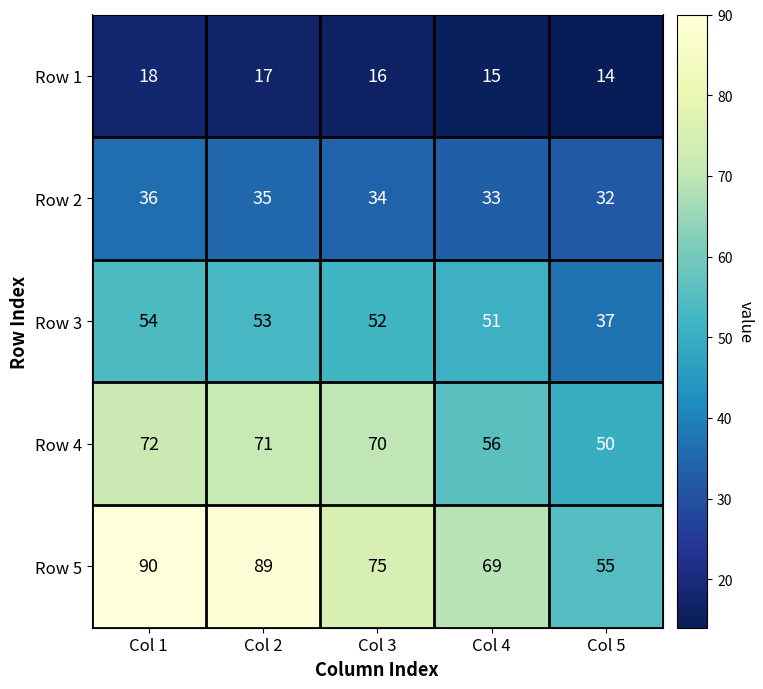

Is the value of Row 5 at Col 5 greater than the value of Row 1 at Col 4?

Yes